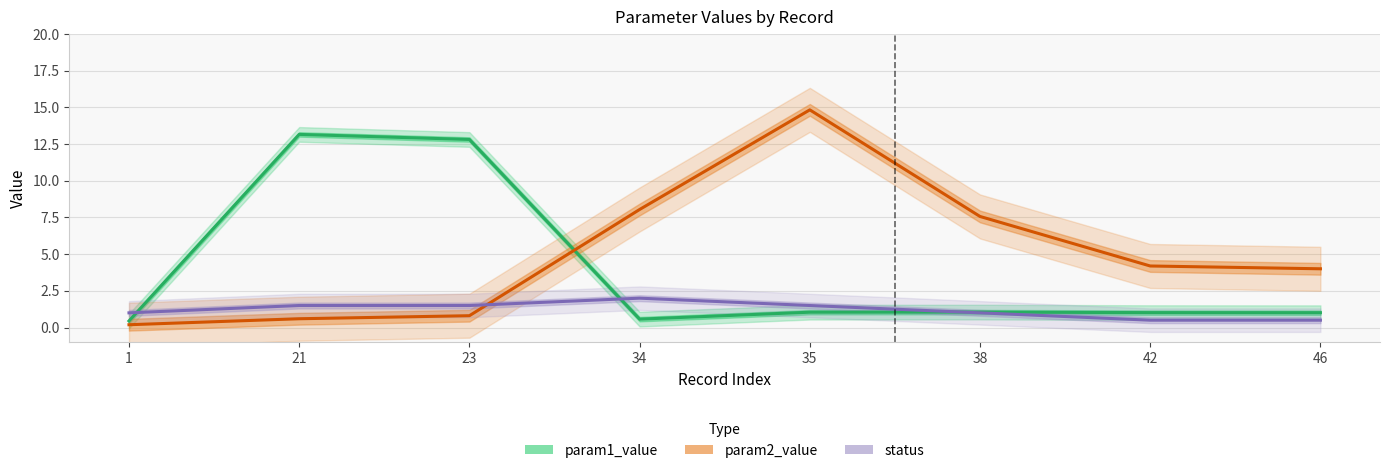

What is the value of the param1_value point at the 6th from the left?

1.1